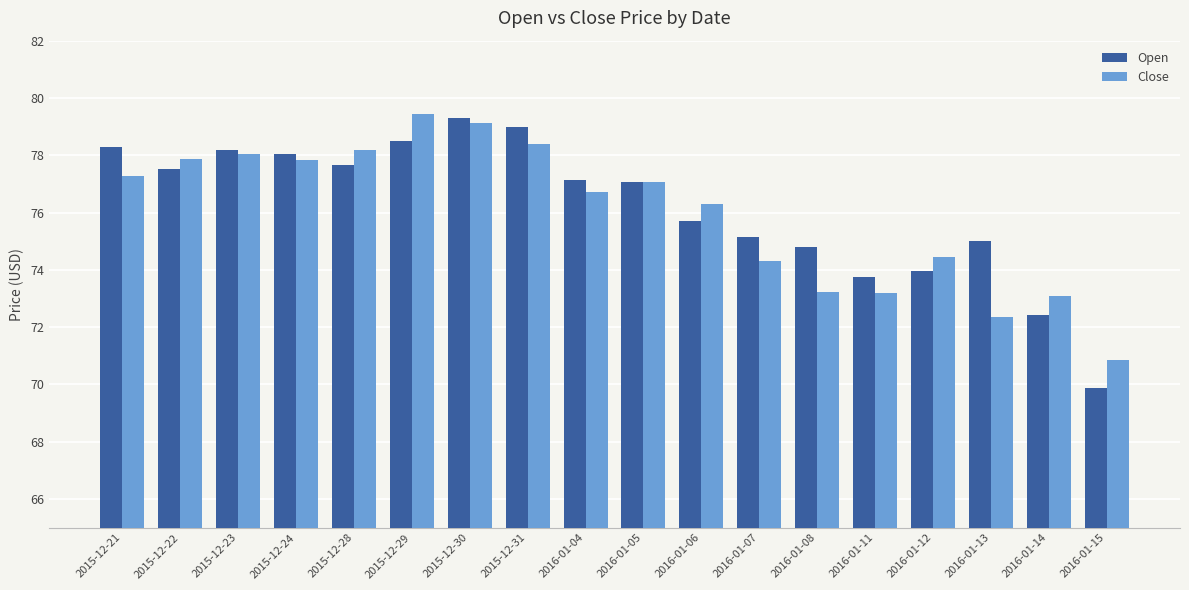

At 2015-12-30, list the series in order from largest to smallest.

Open, Close